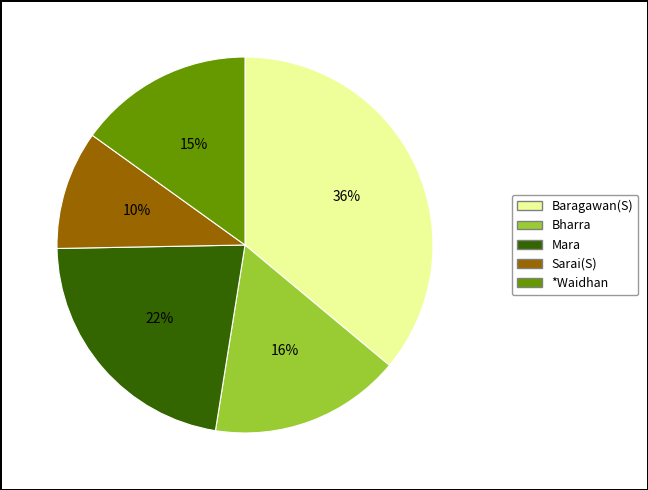

How many segments does this pie chart have?

5